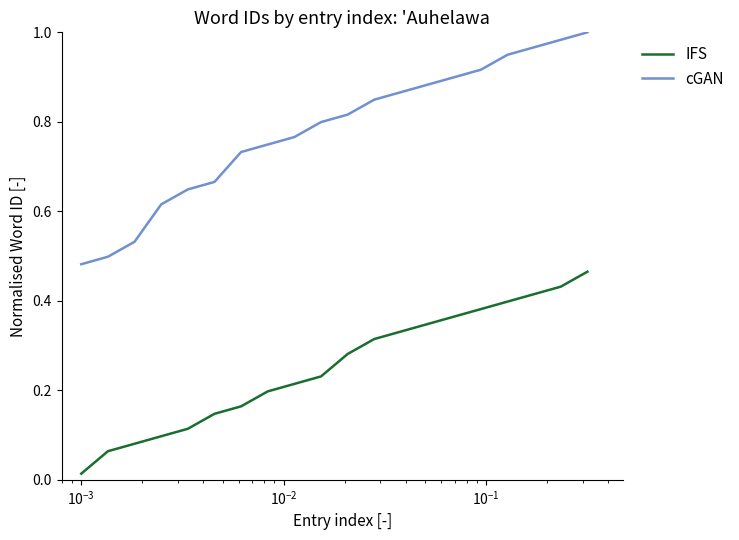

List the series in order of their peak value, lowest first.

IFS, cGAN